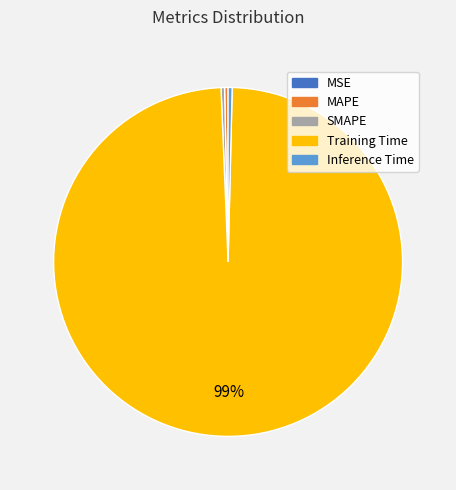

Which category accounts for the majority?

Training Time